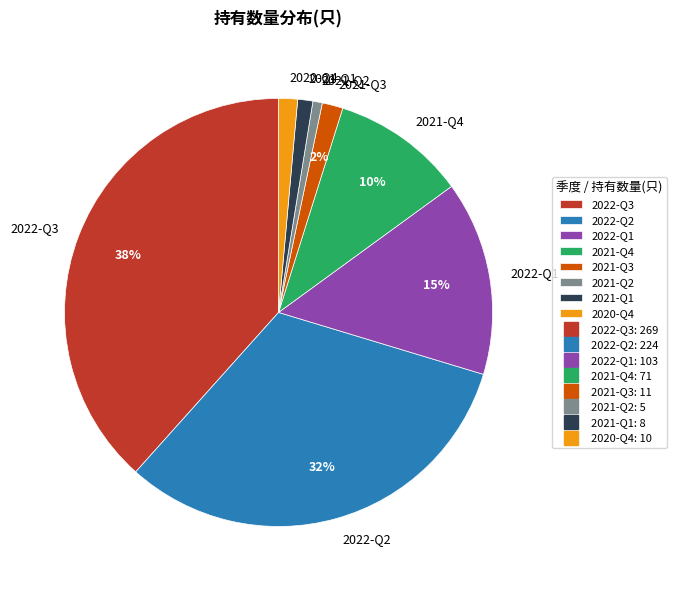

The 2022-Q3 slice represents 49% of the pie. True or false?

False